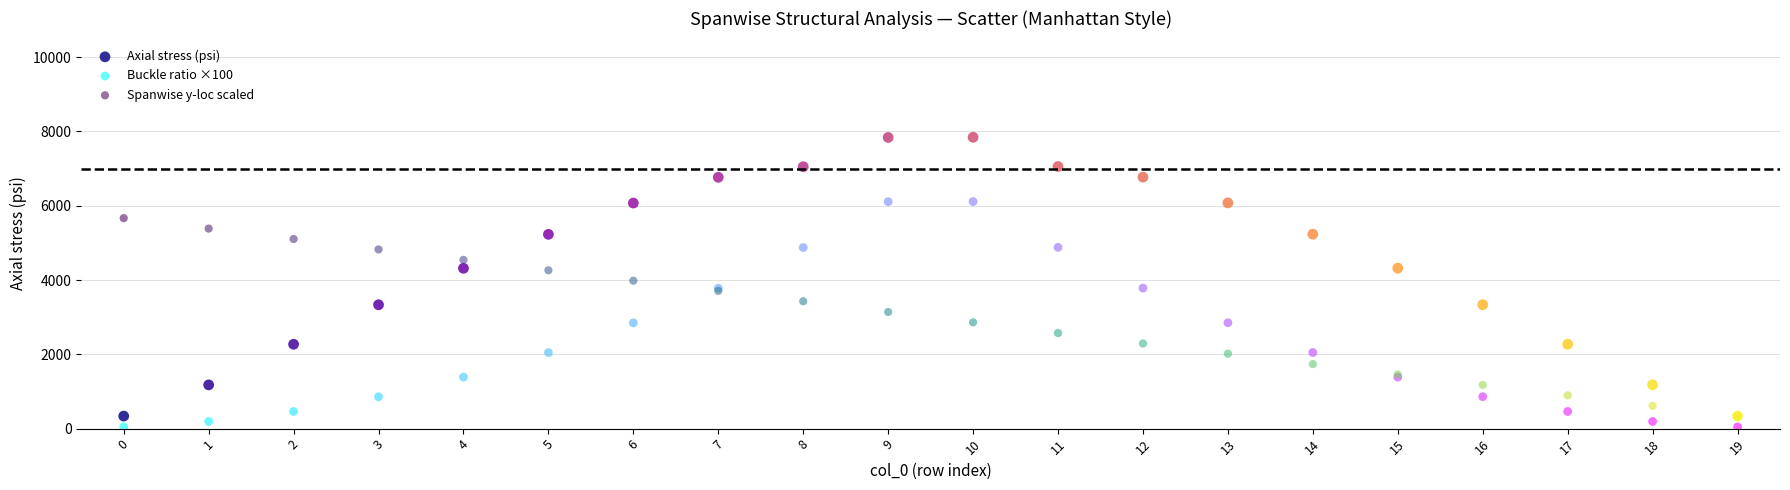

Which series contains the highest Y value?

Axial stress (psi)